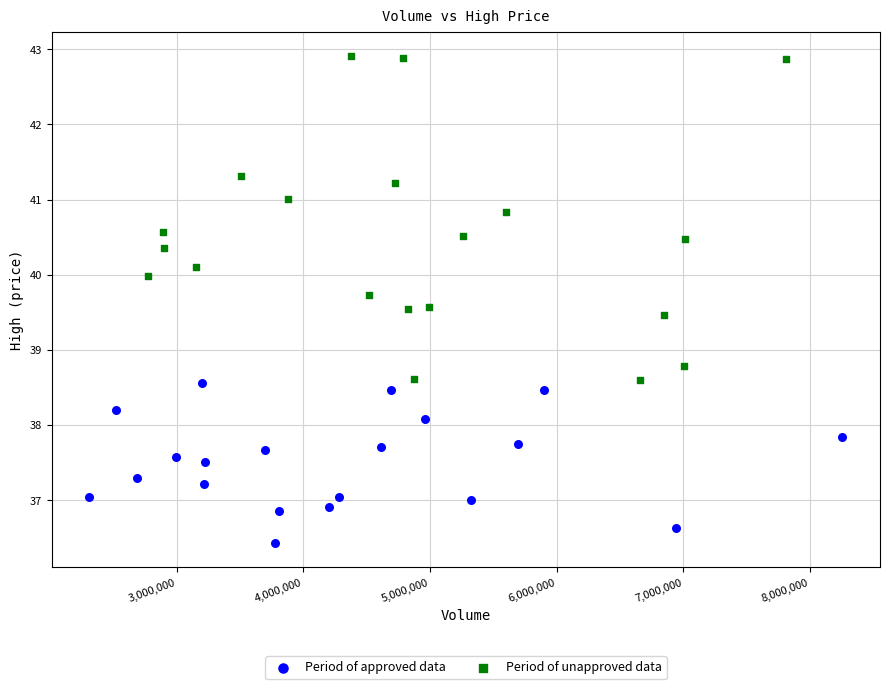

What are all the series names shown in the legend?

Period of approved data, Period of unapproved data